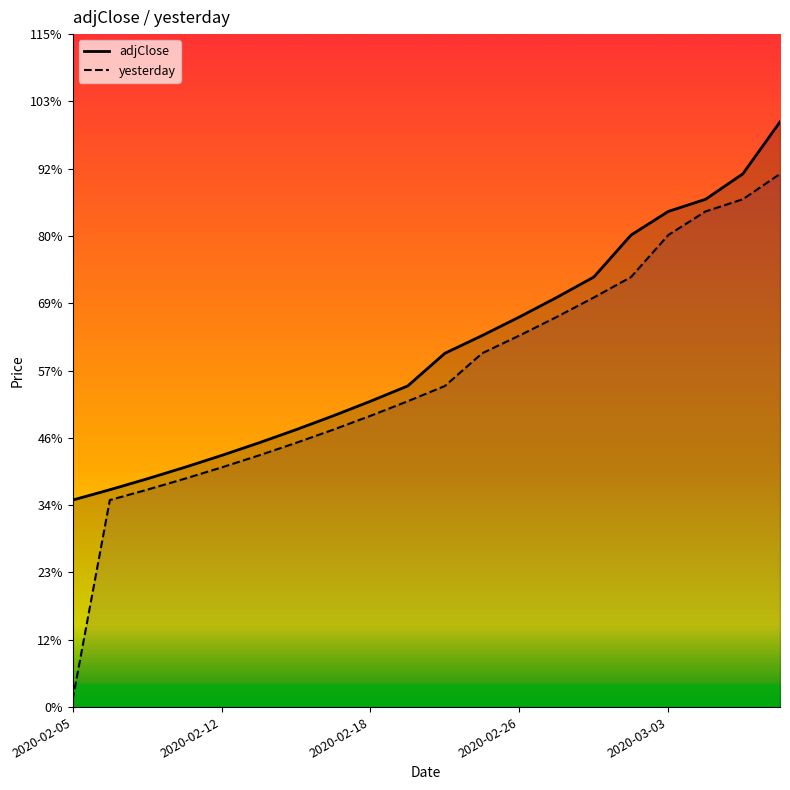

What are all the series names shown in the legend?

adjClose, yesterday